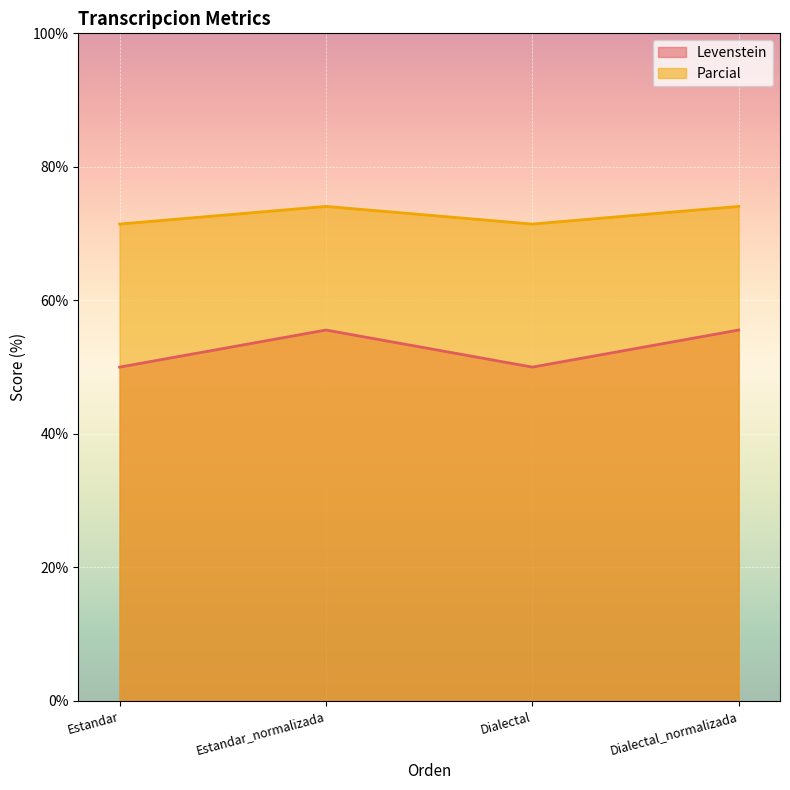

Does the chart display data point markers on the line(s)?

No